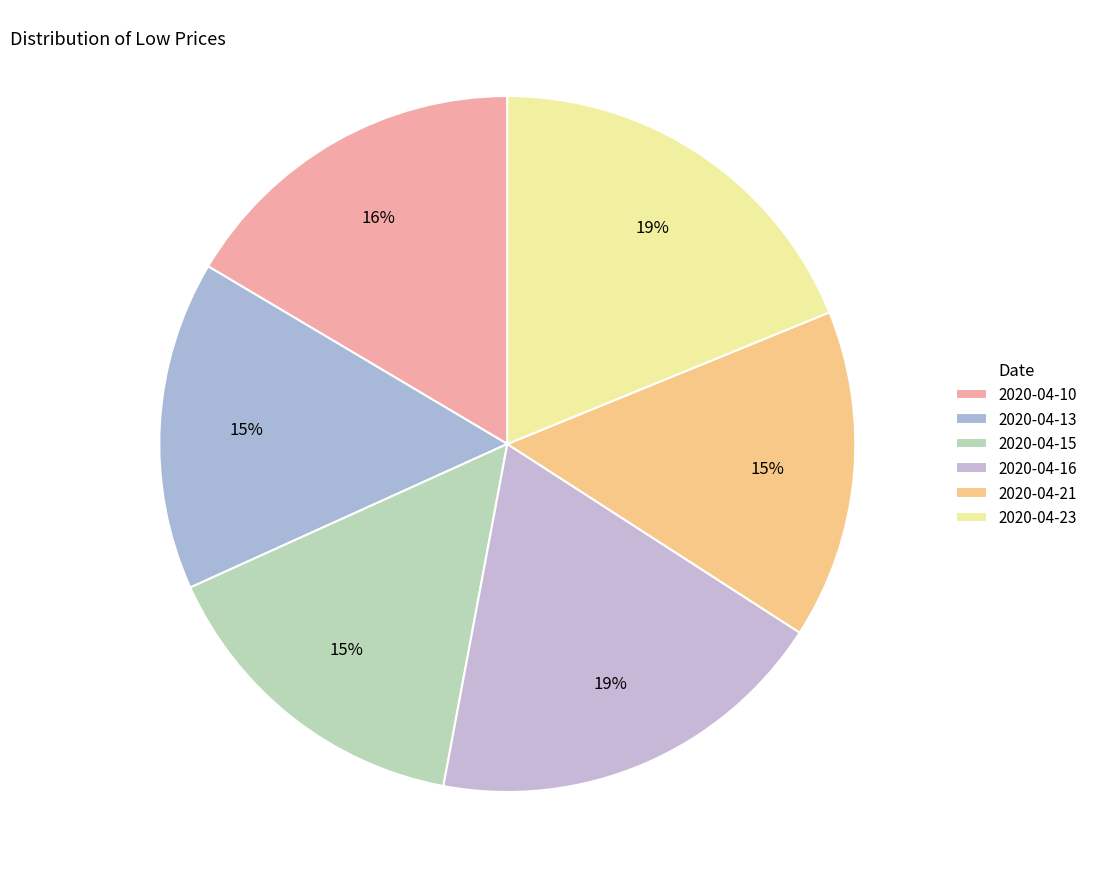

Is the sum of 2020-04-10 and 2020-04-15 greater than half?

No